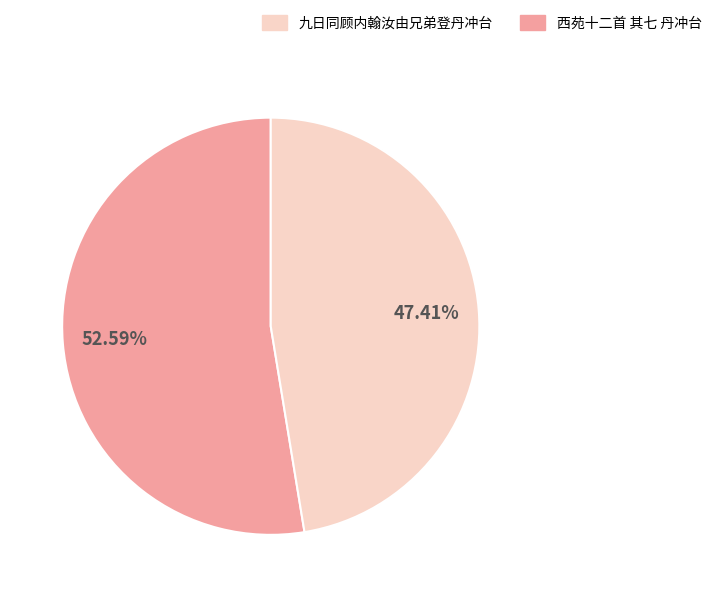

To the nearest percent, what is the difference between the largest and smallest slice percentages?

5%